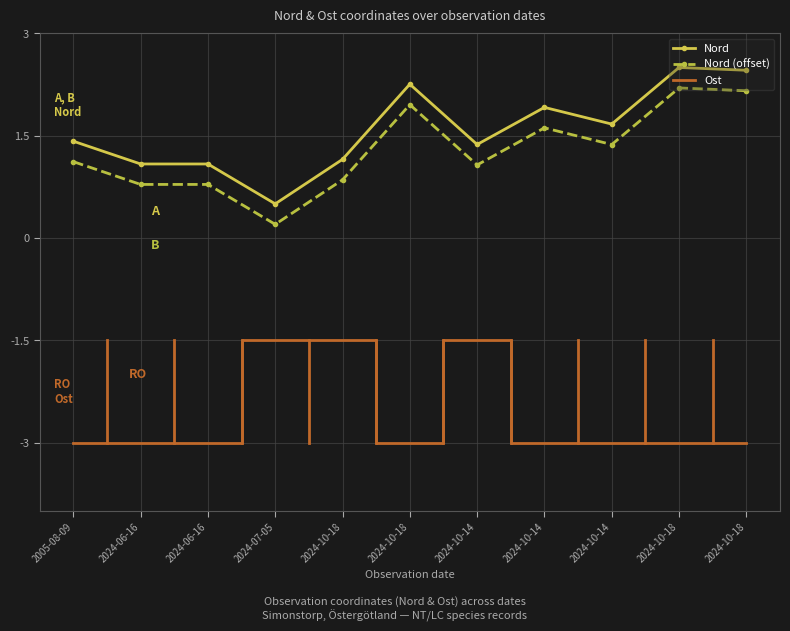

What are all the series names shown in the legend?

Nord, Nord (offset), Ost